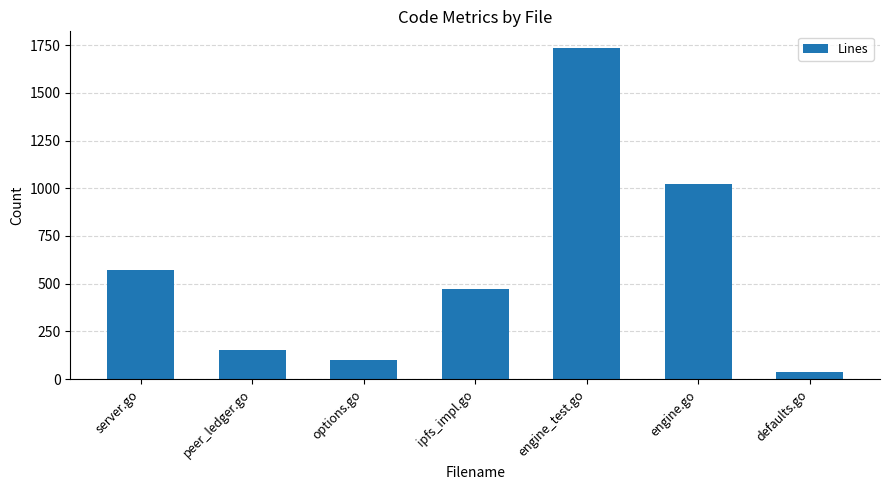

How many bars are there in total?

7